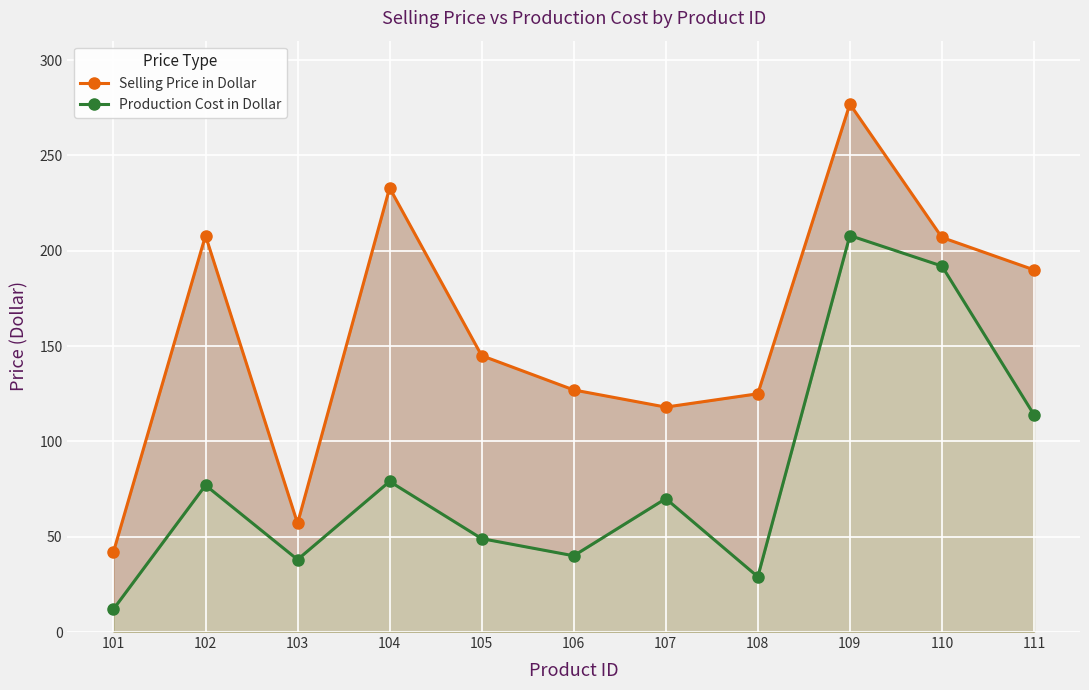

True or false: Production Cost in Dollar has a value of 38 at 103.

True